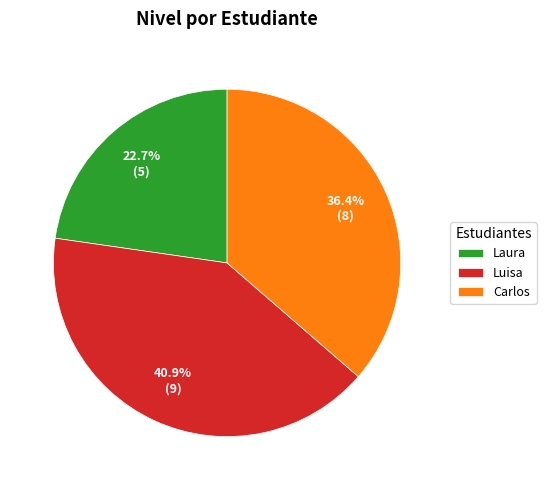

Approximately how many times larger is the value at Luisa compared to Laura?

1.8